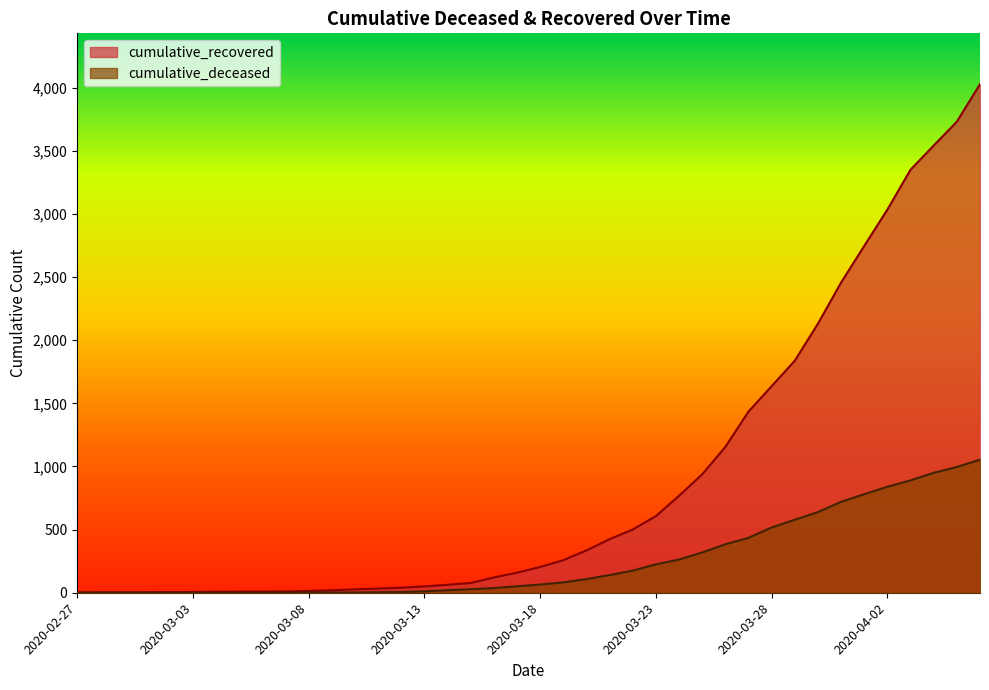

Reading right to left, list all the values displayed in this chart.

cumulative_recovered: 4028	3731	3542	3351	3035	2747	2457	2131	1838	1636	1435	1155	938	768	607	501	424	335	258	204	159	121	77	63	50	40	33	27	20	14	10	9	9	8	6	5	4	4	4	3
cumulative_deceased: 1054	996	950	890	839	781	720	639	578	517	435	384	319	263	225	175	140	108	82	65	51	37	28	20	11	6	4	2	2	2	1	0	0	0	0	0	0	0	0	0